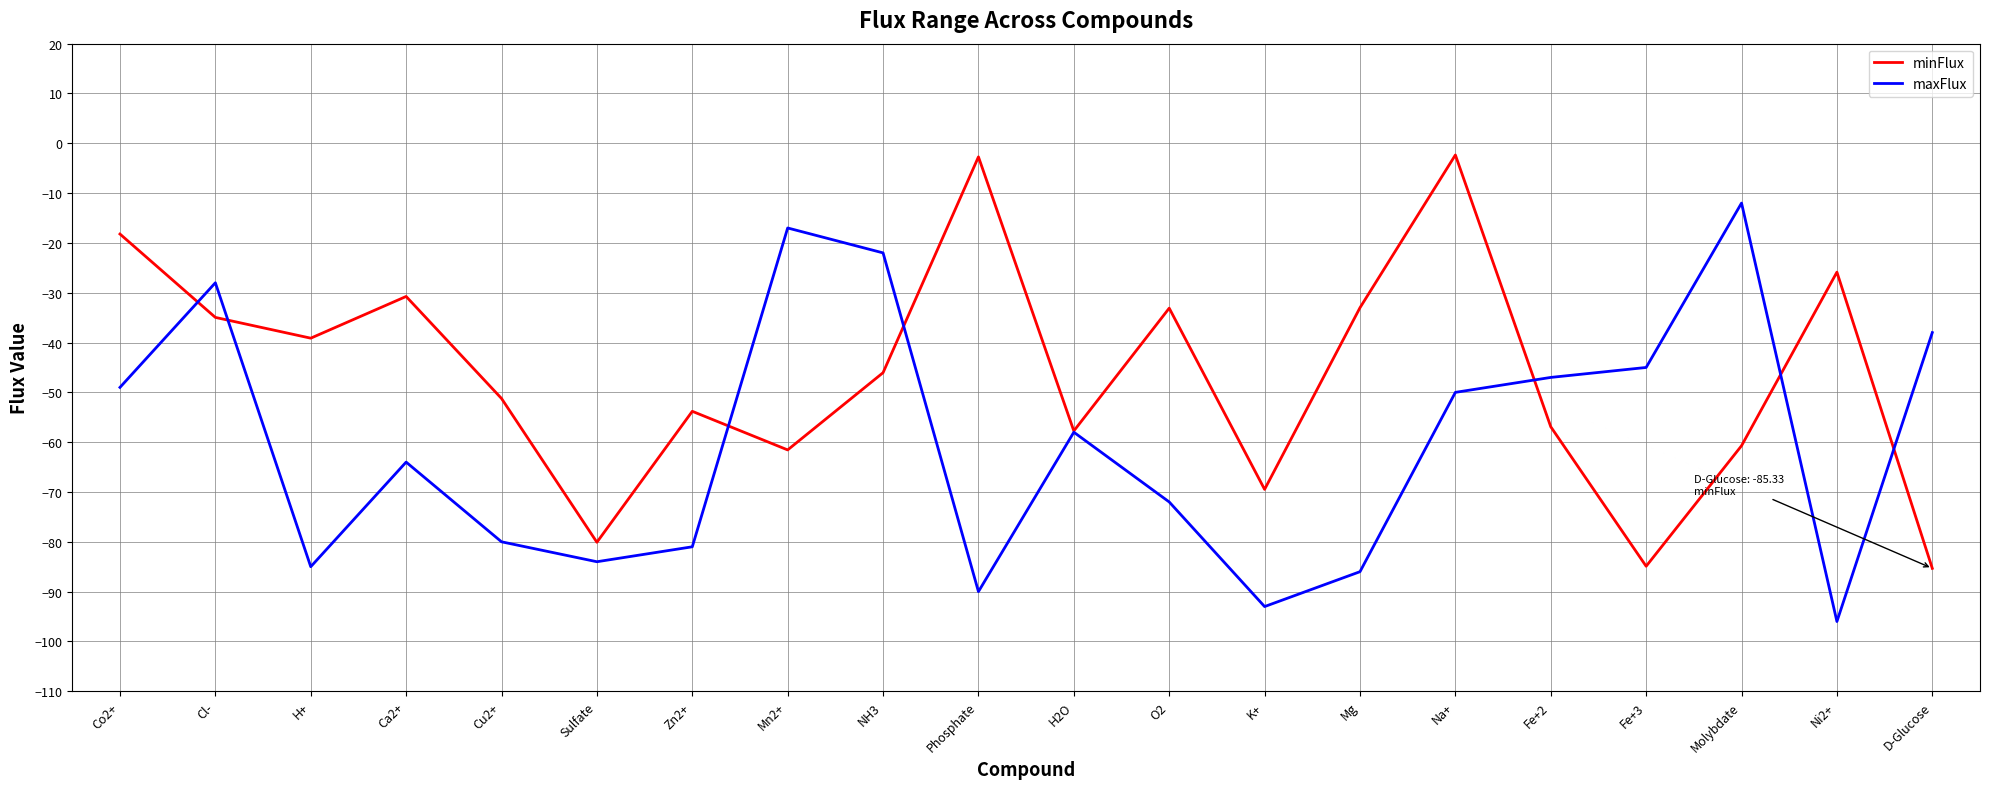

What is the difference between the maxFlux values at H2O and Mg?

28.0